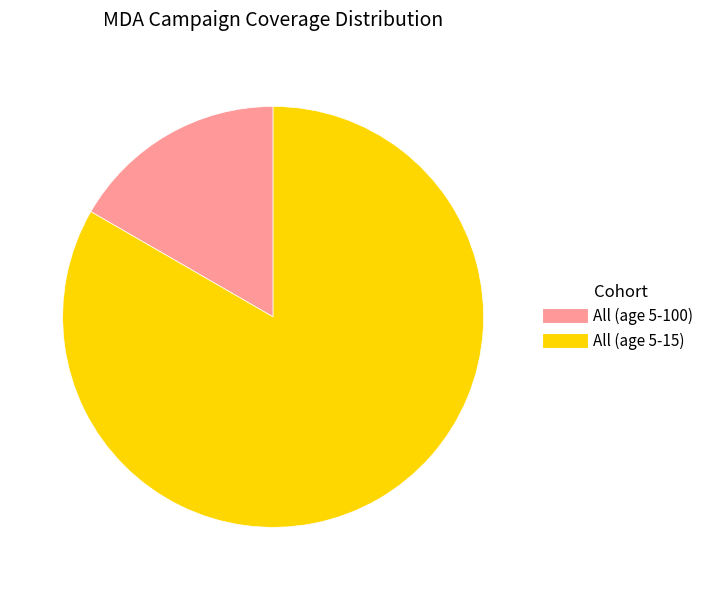

Rank the categories by value from highest to lowest.

All (age 5-15), All (age 5-100)